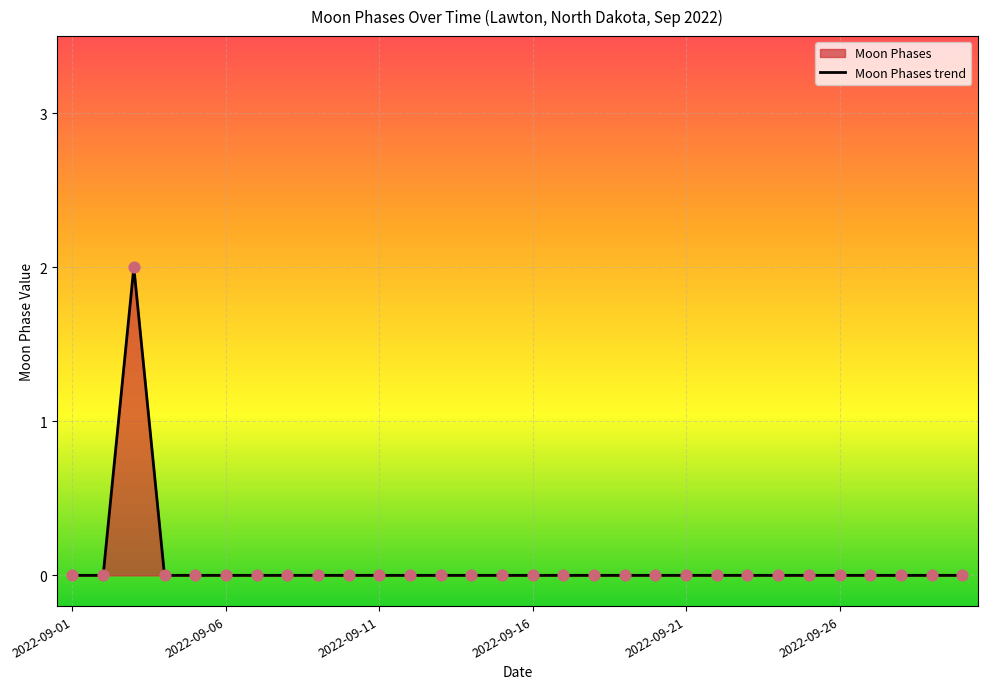

Which series has the widest spread of Y values?

Moon Phases trend